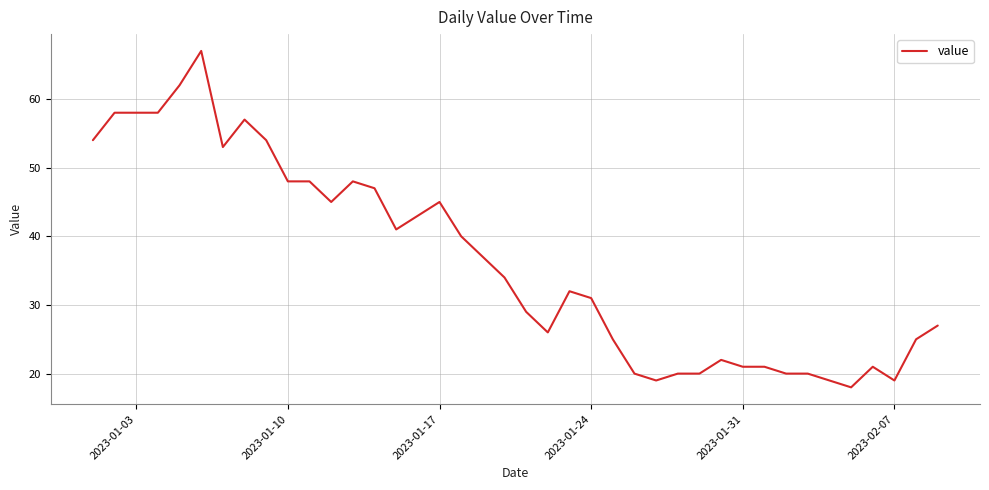

What is the difference between the maximum and minimum values?

49